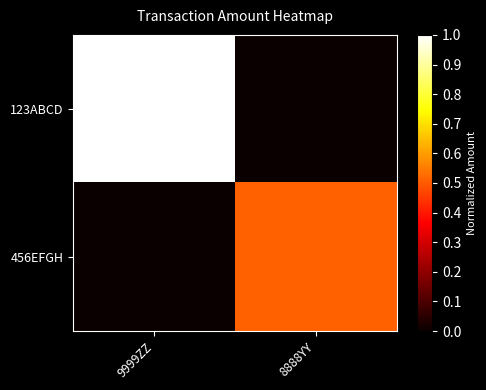

Reading left to right, transcribe all the data shown in this chart.

123ABCD: 9999ZZ=1.0	8888YY=0.0
456EFGH: 9999ZZ=0.0	8888YY=0.5